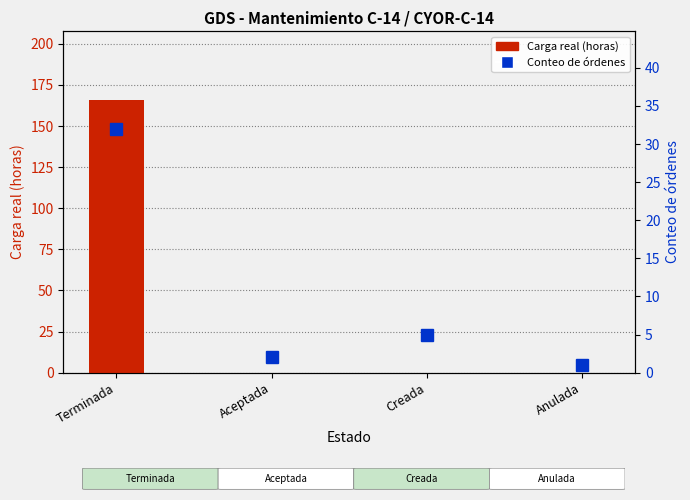

At which label is Conteo de órdenes closest to 16?

Creada